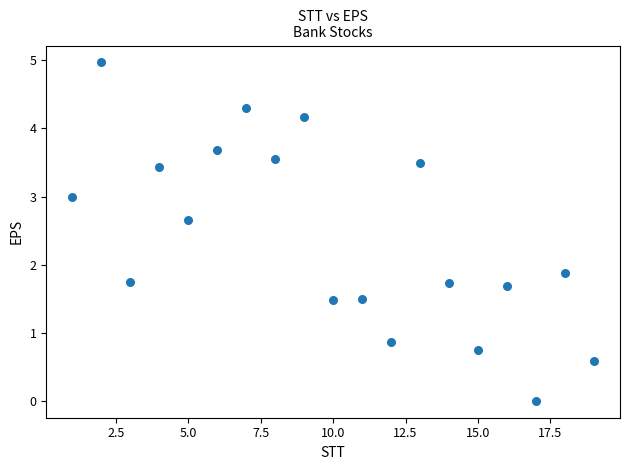

What Y value in the scatter plot is closest to 2?

1.9